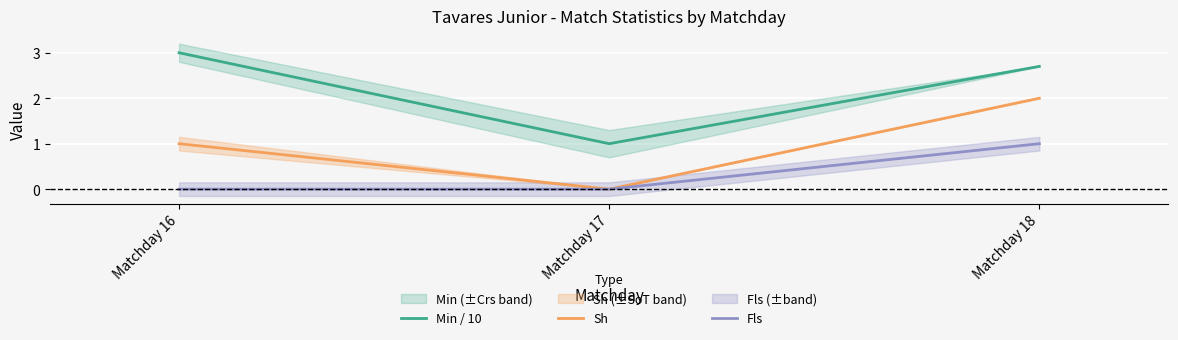

How many values in the Min / 10 series are below 2?

1